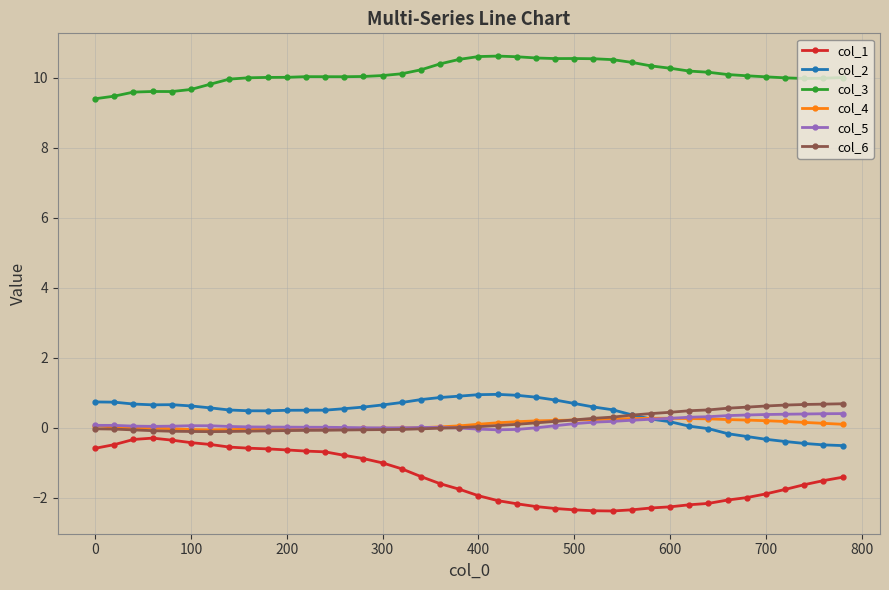

How many lines are shown in the chart?

6